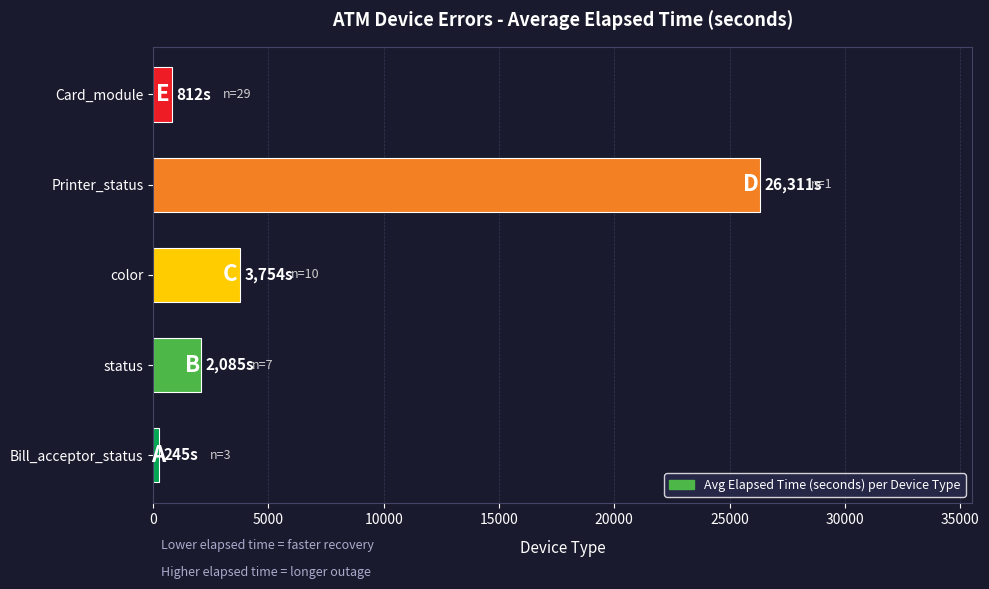

What is the greatest value displayed?

26311